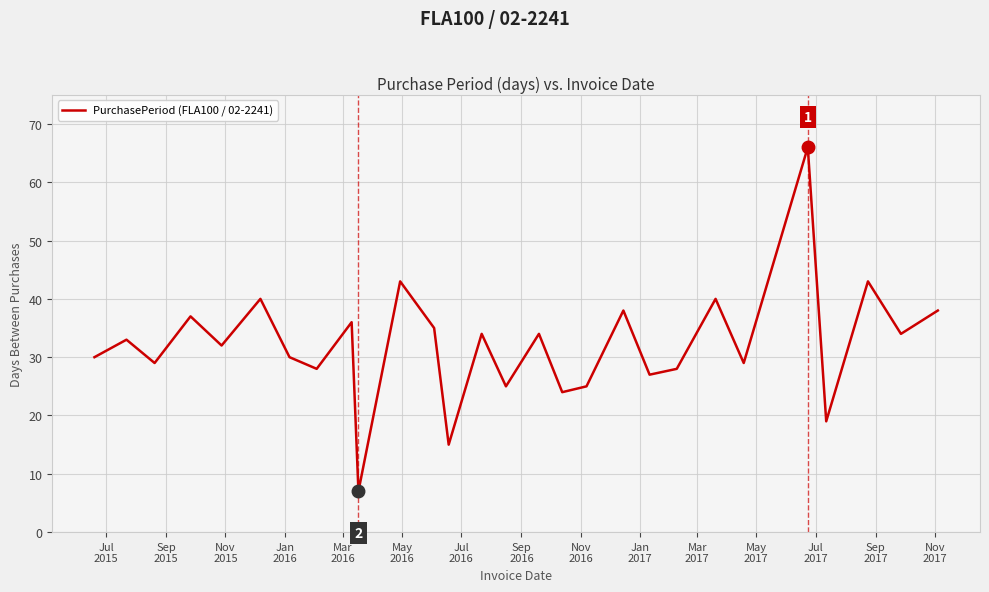

What is the difference between the maximum and minimum values?

59